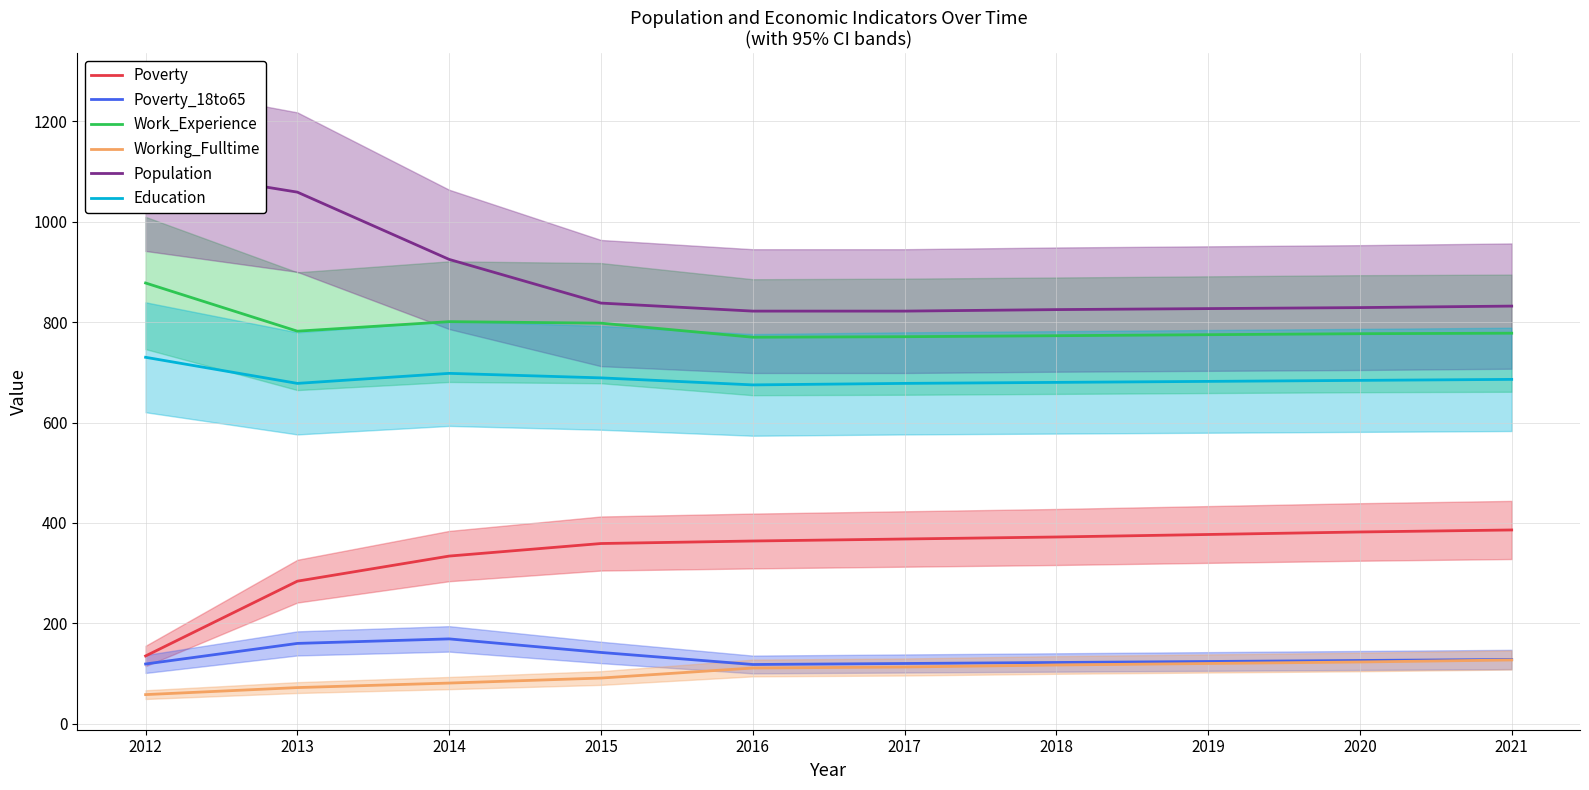

At which category is the sum across all series the highest?

2013